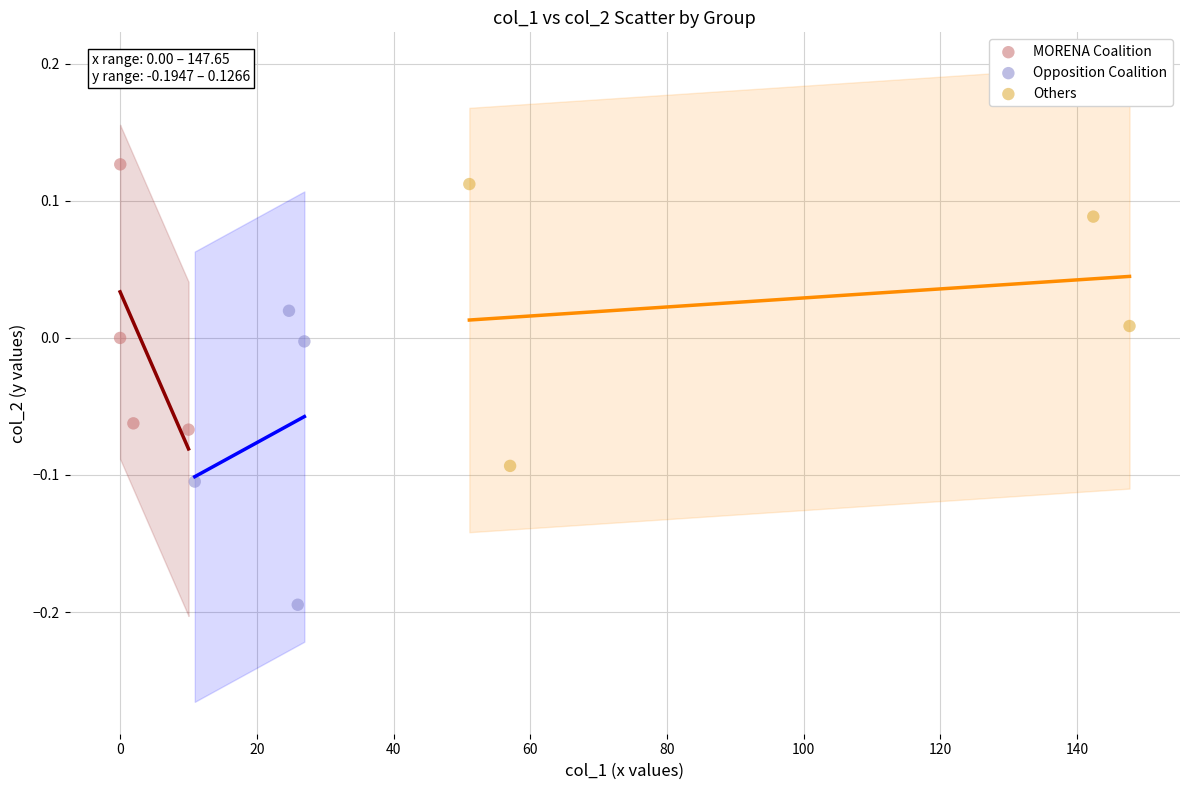

Which series reaches the minimum Y coordinate?

Opposition Coalition